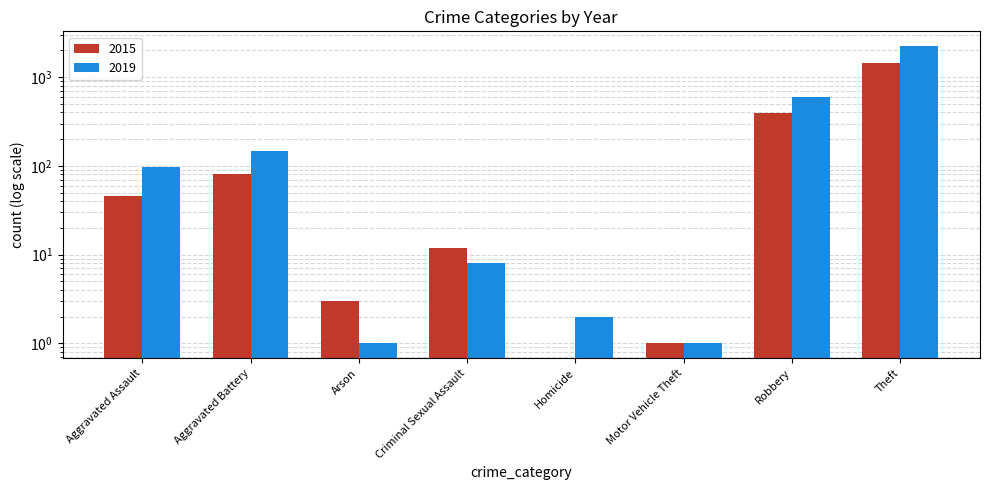

At Robbery, list the series in order from smallest to largest.

2015, 2019